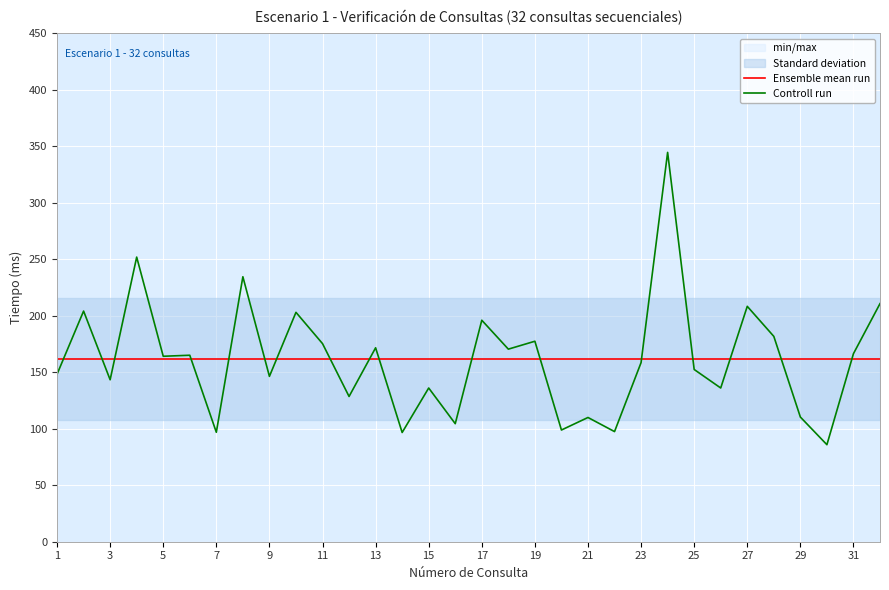

Between 5 and 31, which series saw the biggest shift?

Controll run